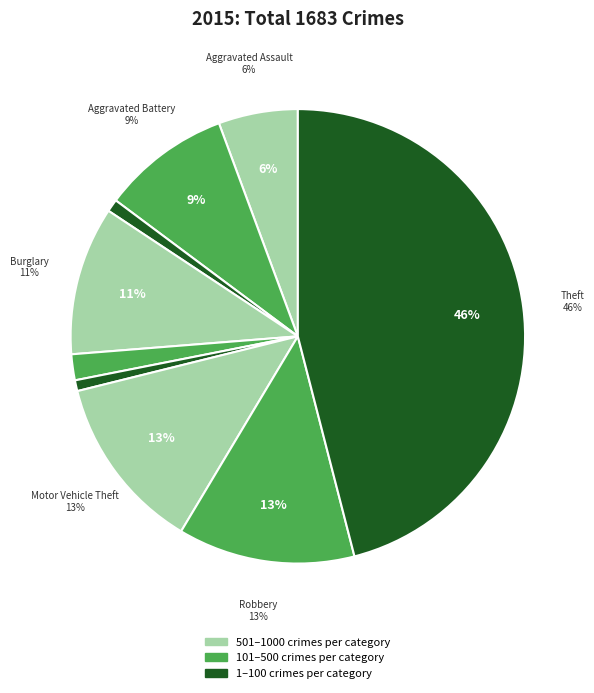

Count the number of slices in the pie.

9